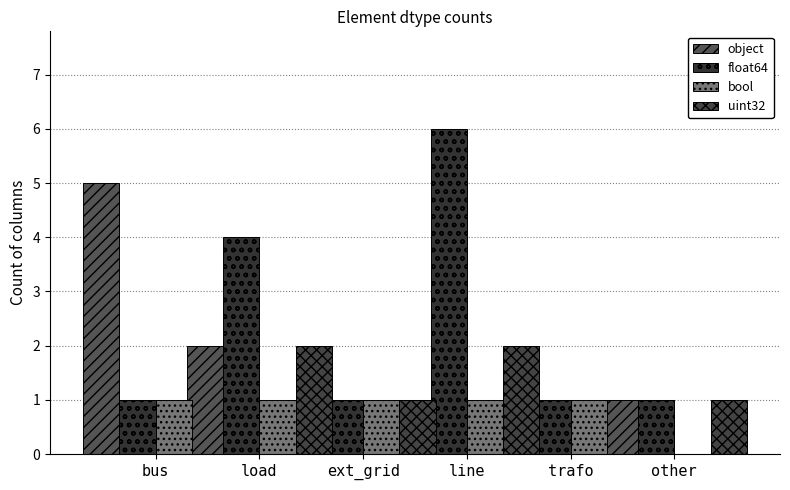

What is the sum of all uint32 values?

6